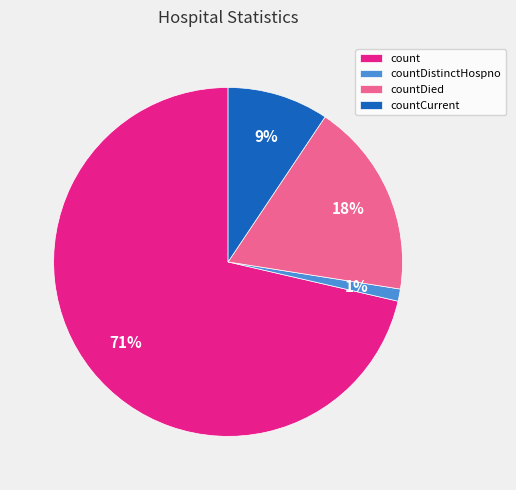

How many segments does this pie chart have?

4